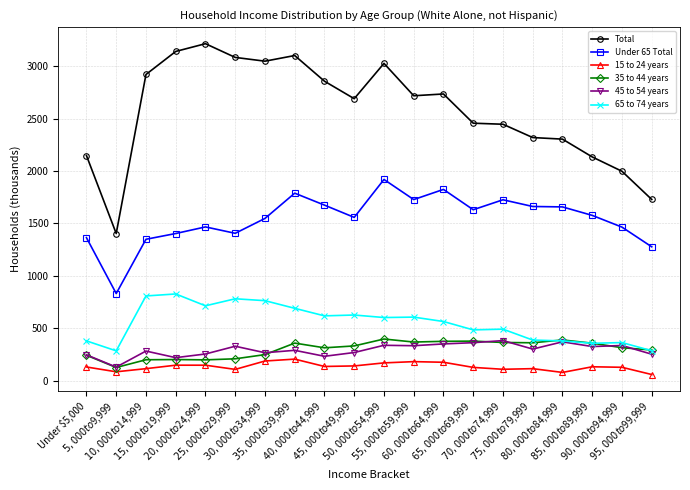

Is it true that 65 to 74 years equals 933 at $35,000 to $39,999?

False